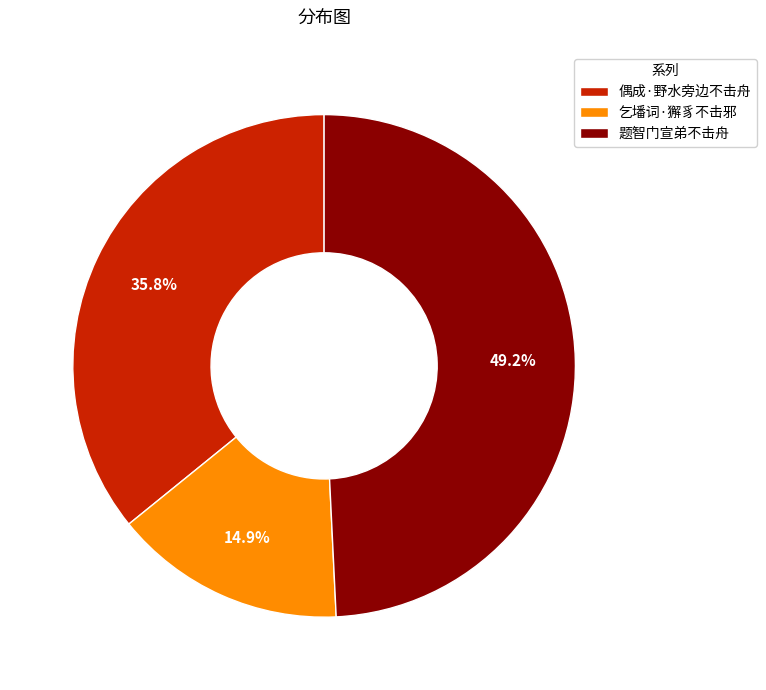

Which has a higher value, 偶成·野水旁边不击舟 or 乞墦词·獬豸不击邪?

偶成·野水旁边不击舟